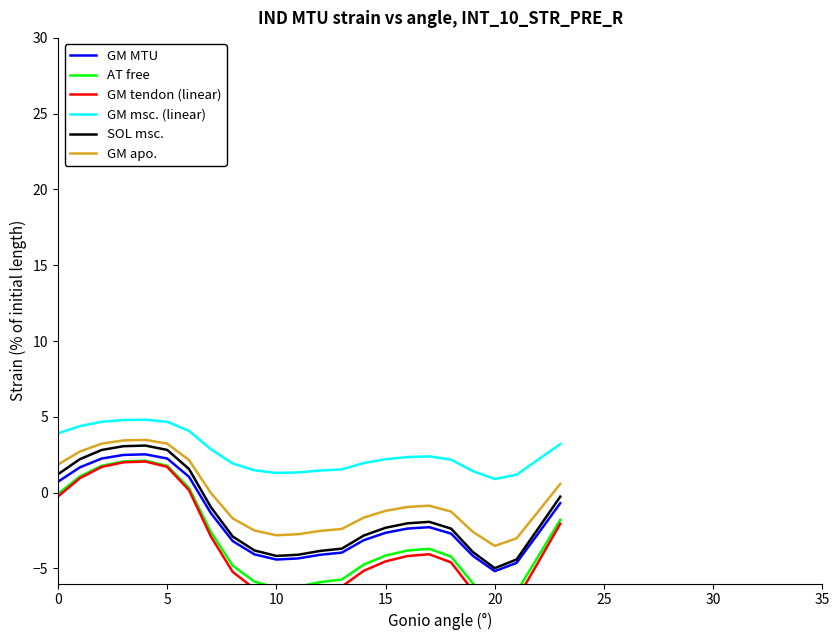

What is the label of the 10th point from the left?

9